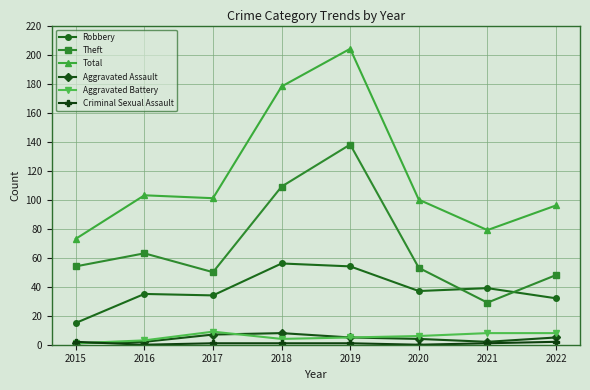

Which category has the highest value across all series?

2019